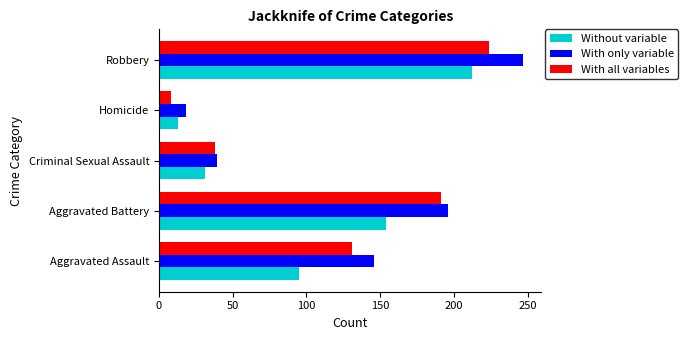

What is the total value across all series at Aggravated Battery?

541